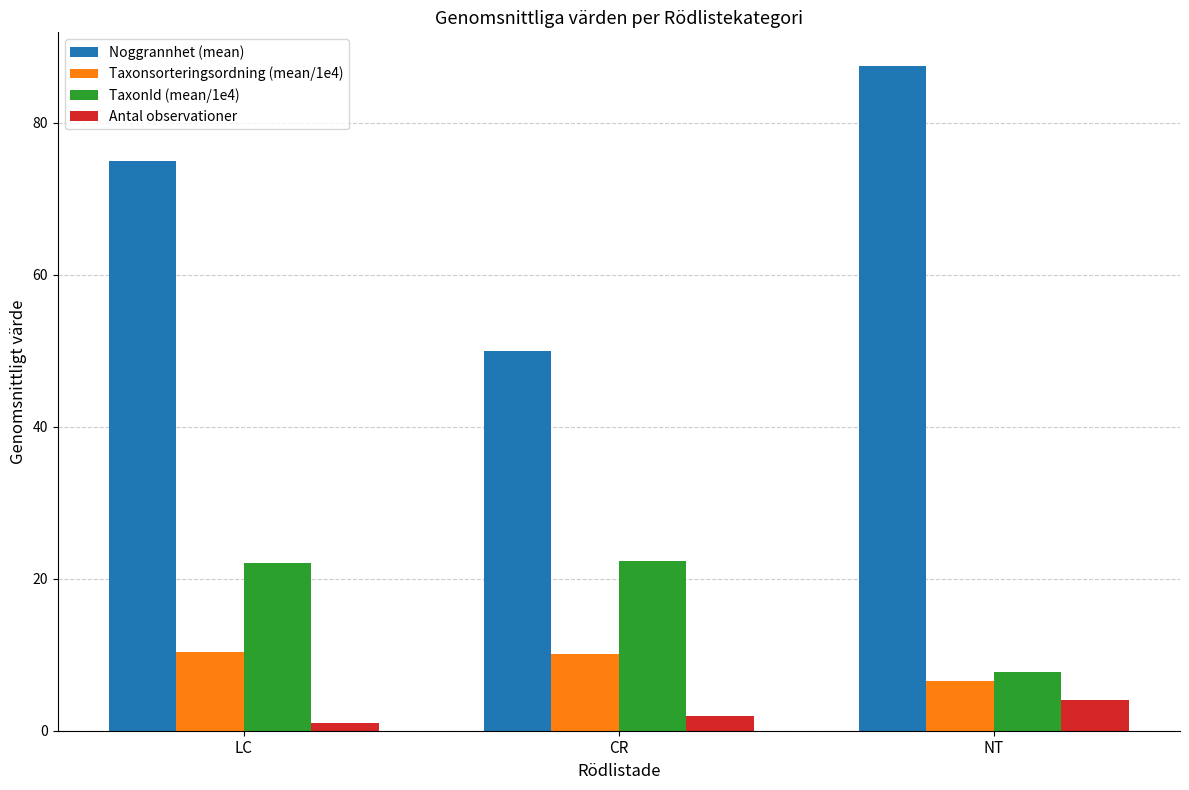

How many bars are there in each group?

4